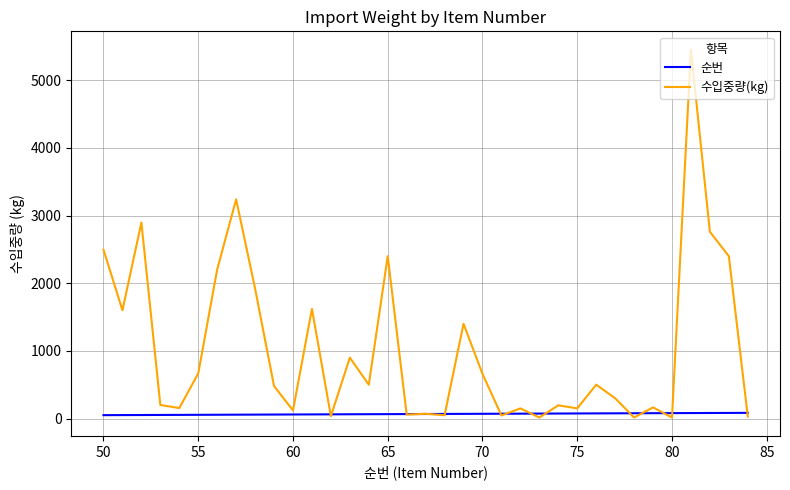

How many categories are shown in the chart?

35